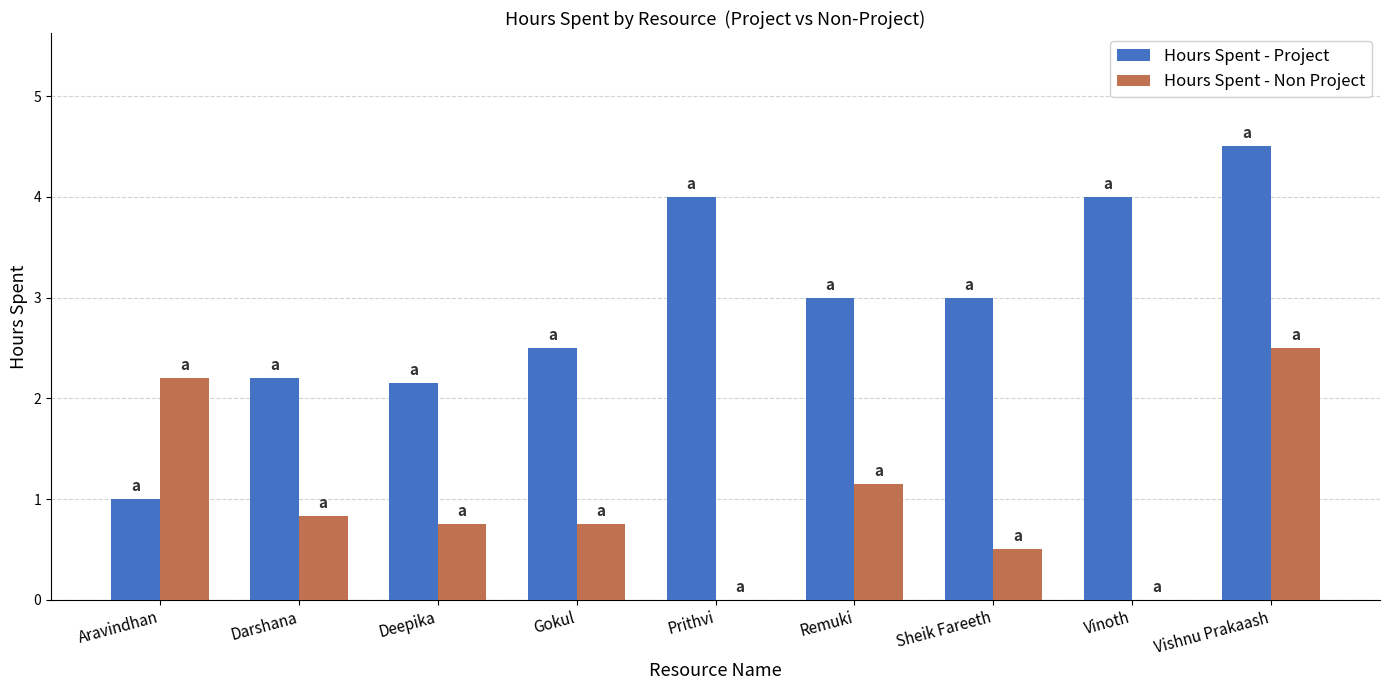

Count the number of data series in this chart.

2